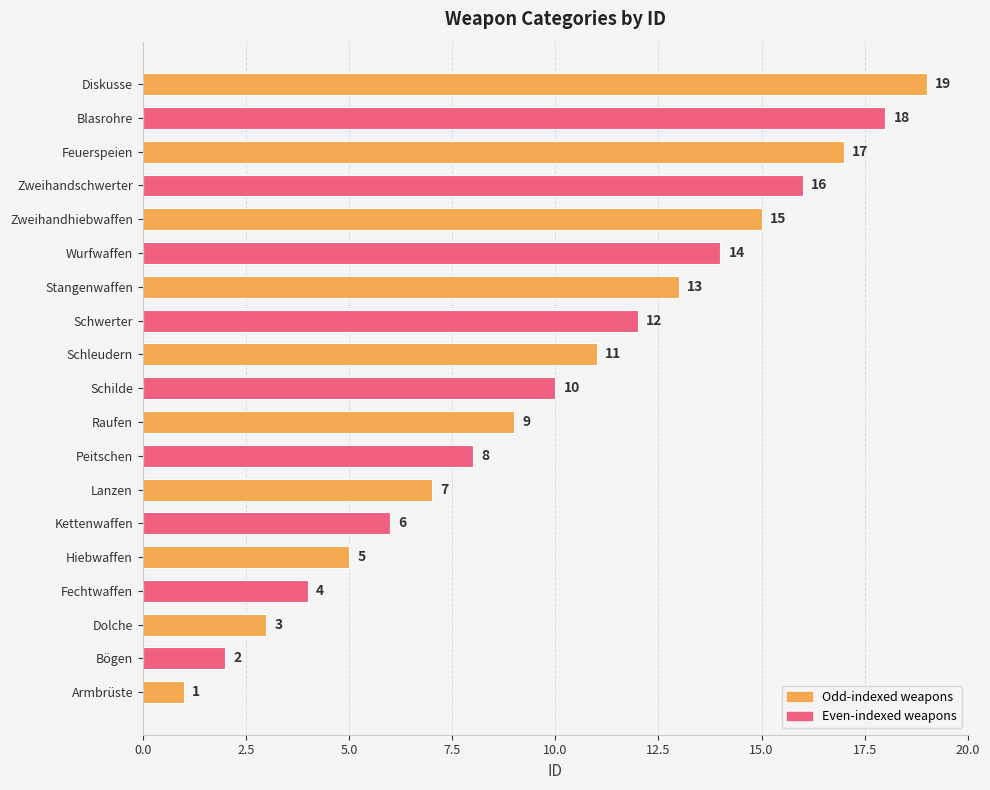

What is the average value?

10